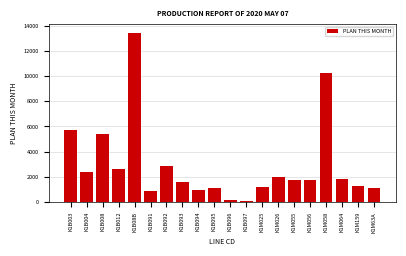

What is the label of the 1st bar from the left?

K1B003